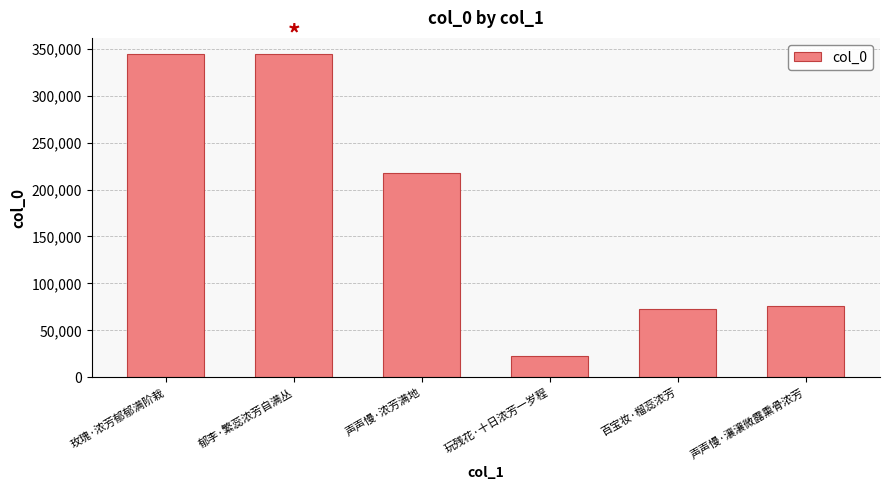

How many series are shown in this chart?

1